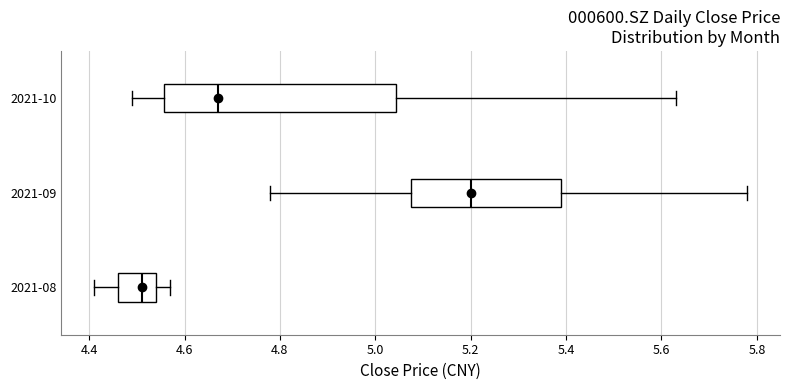

Which box is the widest, from its left edge to its right edge?

2021-10